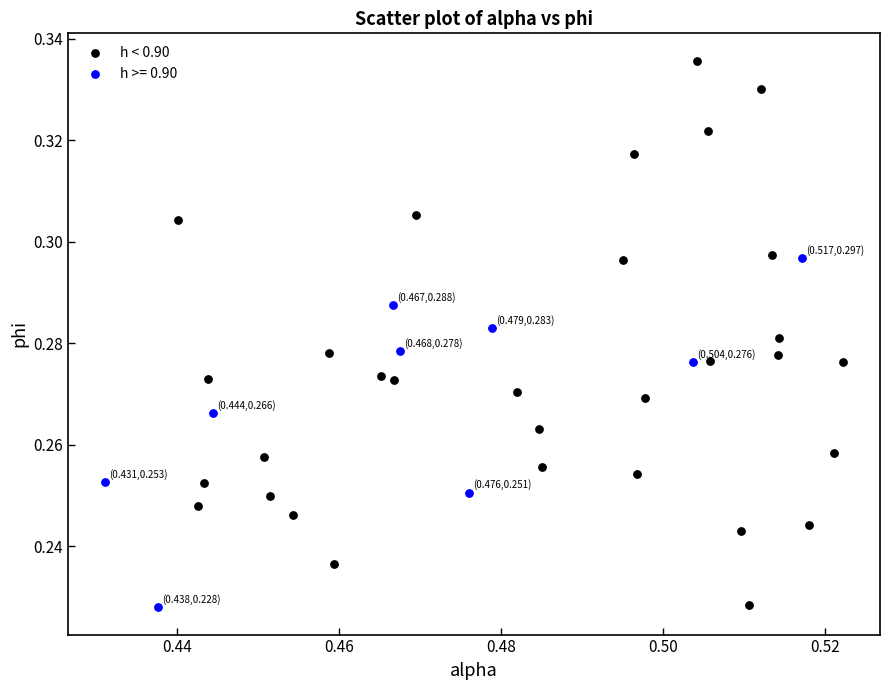

Which series contains the highest Y value?

h < 0.90